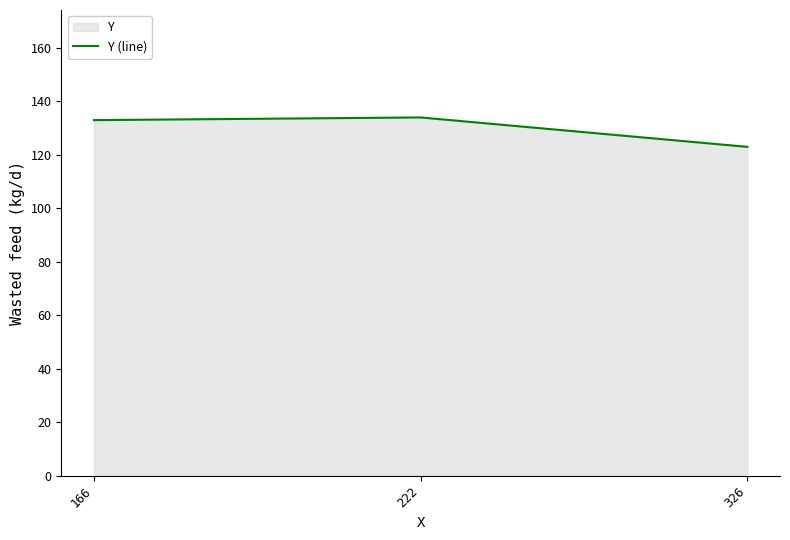

At which label does the data first exceed 133?

222